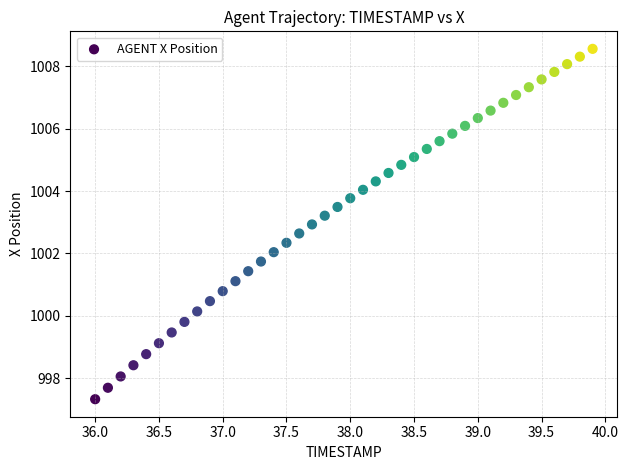

What is the range of X values (max minus min)?

3.9